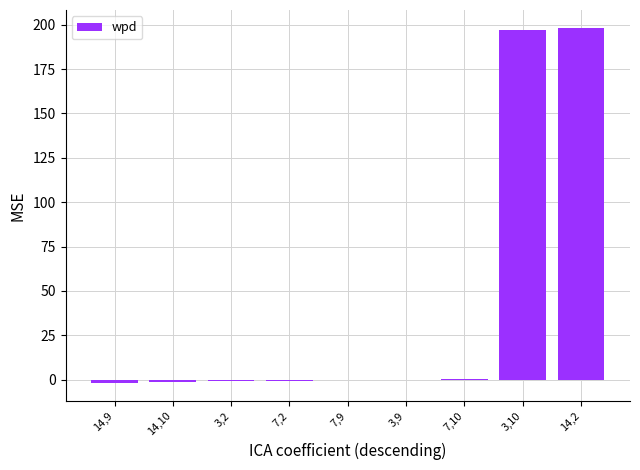

The value at 7,9 is 0.1. True or false?

True